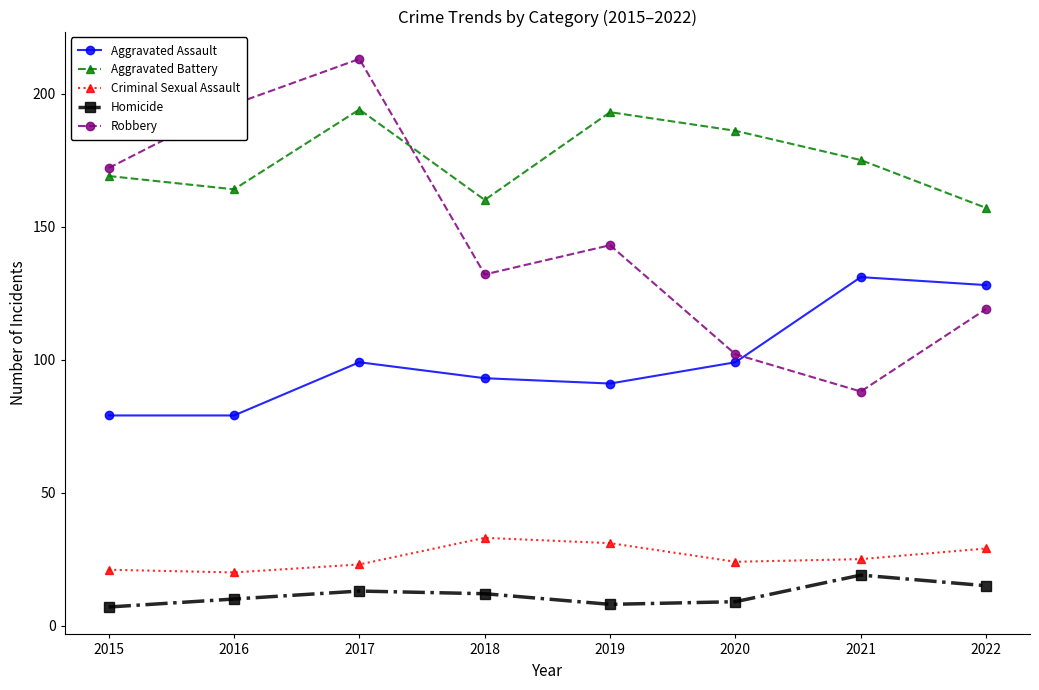

What is the value of the Robbery point at the 2nd from the left?

196